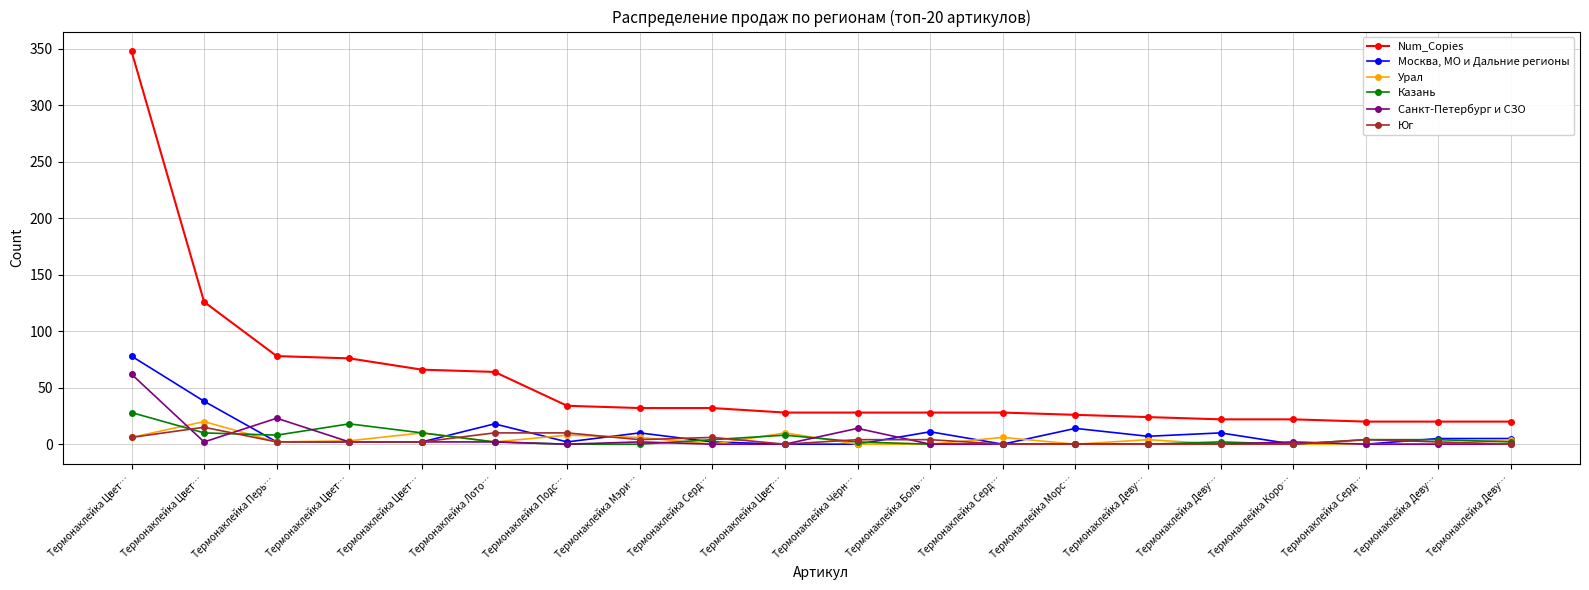

Reading left to right, list all the values displayed in this chart.

Num_Copies: Термонаклейка Цвет…=348	Термонаклейка Цвет…=126	Термонаклейка Перь…=78	Термонаклейка Цвет…=76	Термонаклейка Цвет…=66	Термонаклейка Лото…=64	Термонаклейка Подс…=34	Термонаклейка Мэри…=32	Термонаклейка Серд…=32	Термонаклейка Цвет…=28	Термонаклейка Чёрн…=28	Термонаклейка Боль…=28	Термонаклейка Серд…=28	Термонаклейка Морс…=26	Термонаклейка Деву…=24	Термонаклейка Деву…=22	Термонаклейка Коро…=22	Термонаклейка Серд…=20	Термонаклейка Деву…=20	Термонаклейка Деву…=20
Москва, МО и Дальние регионы: Термонаклейка Цвет…=78	Термонаклейка Цвет…=38	Термонаклейка Перь…=2	Термонаклейка Цвет…=2	Термонаклейка Цвет…=2	Термонаклейка Лото…=18	Термонаклейка Подс…=2	Термонаклейка Мэри…=10	Термонаклейка Серд…=2	Термонаклейка Цвет…=0	Термонаклейка Чёрн…=0	Термонаклейка Боль…=11	Термонаклейка Серд…=0	Термонаклейка Морс…=14	Термонаклейка Деву…=7	Термонаклейка Деву…=10	Термонаклейка Коро…=0	Термонаклейка Серд…=0	Термонаклейка Деву…=5	Термонаклейка Деву…=5
Урал: Термонаклейка Цвет…=6	Термонаклейка Цвет…=20	Термонаклейка Перь…=2	Термонаклейка Цвет…=3	Термонаклейка Цвет…=10	Термонаклейка Лото…=2	Термонаклейка Подс…=8	Термонаклейка Мэри…=6	Термонаклейка Серд…=0	Термонаклейка Цвет…=10	Термонаклейка Чёрн…=0	Термонаклейка Боль…=0	Термонаклейка Серд…=6	Термонаклейка Морс…=0	Термонаклейка Деву…=4	Термонаклейка Деву…=0	Термонаклейка Коро…=0	Термонаклейка Серд…=0	Термонаклейка Деву…=0	Термонаклейка Деву…=4
Казань: Термонаклейка Цвет…=28	Термонаклейка Цвет…=10	Термонаклейка Перь…=8	Термонаклейка Цвет…=18	Термонаклейка Цвет…=10	Термонаклейка Лото…=2	Термонаклейка Подс…=0	Термонаклейка Мэри…=0	Термонаклейка Серд…=4	Термонаклейка Цвет…=8	Термонаклейка Чёрн…=2	Термонаклейка Боль…=0	Термонаклейка Серд…=0	Термонаклейка Морс…=0	Термонаклейка Деву…=0	Термонаклейка Деву…=2	Термонаклейка Коро…=0	Термонаклейка Серд…=4	Термонаклейка Деву…=4	Термонаклейка Деву…=2
Санкт-Петербург и СЗО: Термонаклейка Цвет…=62	Термонаклейка Цвет…=2	Термонаклейка Перь…=23	Термонаклейка Цвет…=2	Термонаклейка Цвет…=2	Термонаклейка Лото…=2	Термонаклейка Подс…=0	Термонаклейка Мэри…=2	Термонаклейка Серд…=0	Термонаклейка Цвет…=0	Термонаклейка Чёрн…=14	Термонаклейка Боль…=0	Термонаклейка Серд…=0	Термонаклейка Морс…=0	Термонаклейка Деву…=0	Термонаклейка Деву…=0	Термонаклейка Коро…=2	Термонаклейка Серд…=0	Термонаклейка Деву…=0	Термонаклейка Деву…=0
Юг: Термонаклейка Цвет…=6	Термонаклейка Цвет…=15	Термонаклейка Перь…=2	Термонаклейка Цвет…=2	Термонаклейка Цвет…=2	Термонаклейка Лото…=10	Термонаклейка Подс…=10	Термонаклейка Мэри…=4	Термонаклейка Серд…=6	Термонаклейка Цвет…=0	Термонаклейка Чёрн…=4	Термонаклейка Боль…=4	Термонаклейка Серд…=0	Термонаклейка Морс…=0	Термонаклейка Деву…=0	Термонаклейка Деву…=0	Термонаклейка Коро…=0	Термонаклейка Серд…=4	Термонаклейка Деву…=2	Термонаклейка Деву…=0